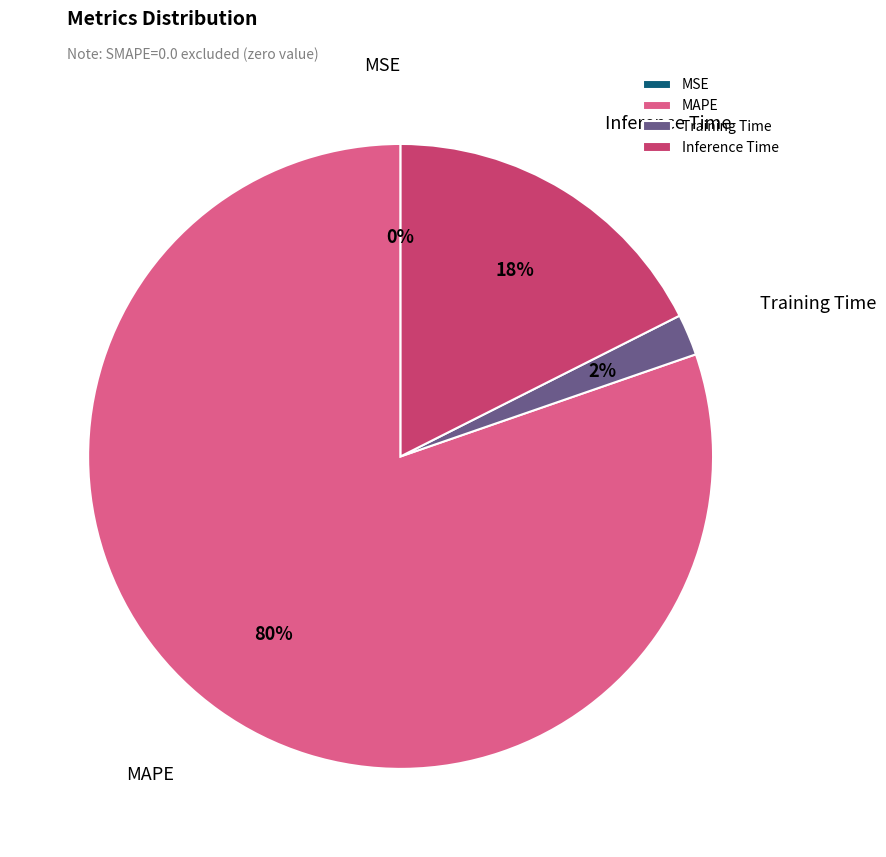

The Inference Time slice represents 18% of the pie. True or false?

True